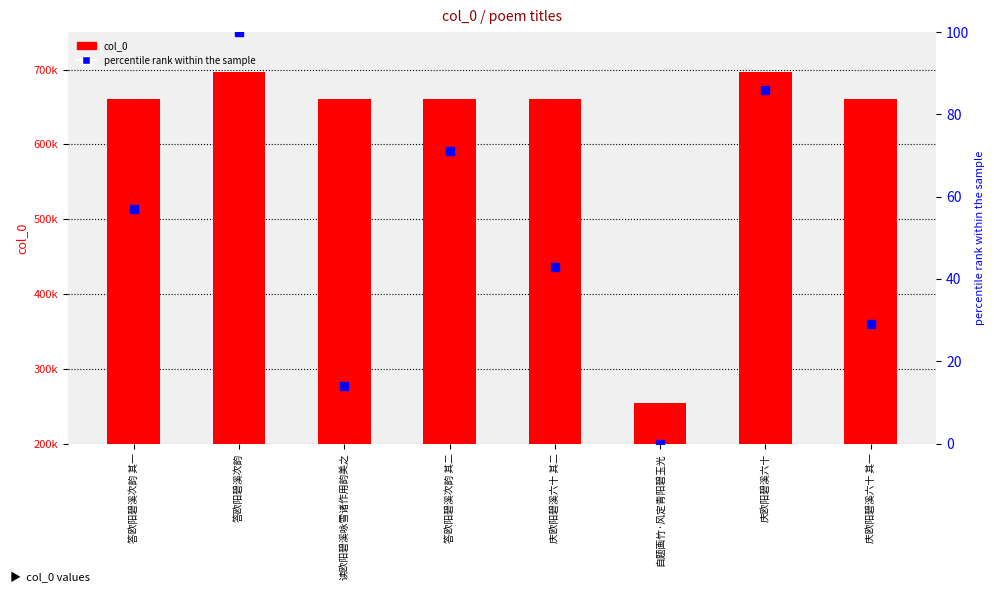

What are all the series names shown in the legend?

col_0, percentile rank within the sample